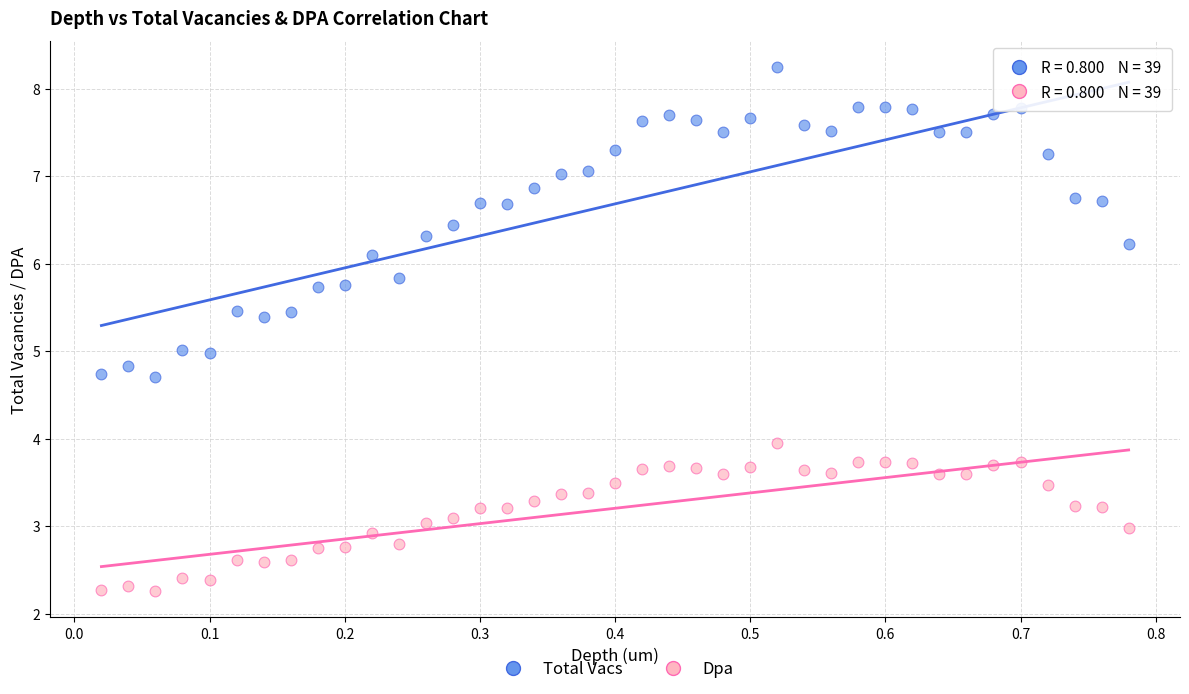

Which series has the widest spread of Y values?

Total Vacs